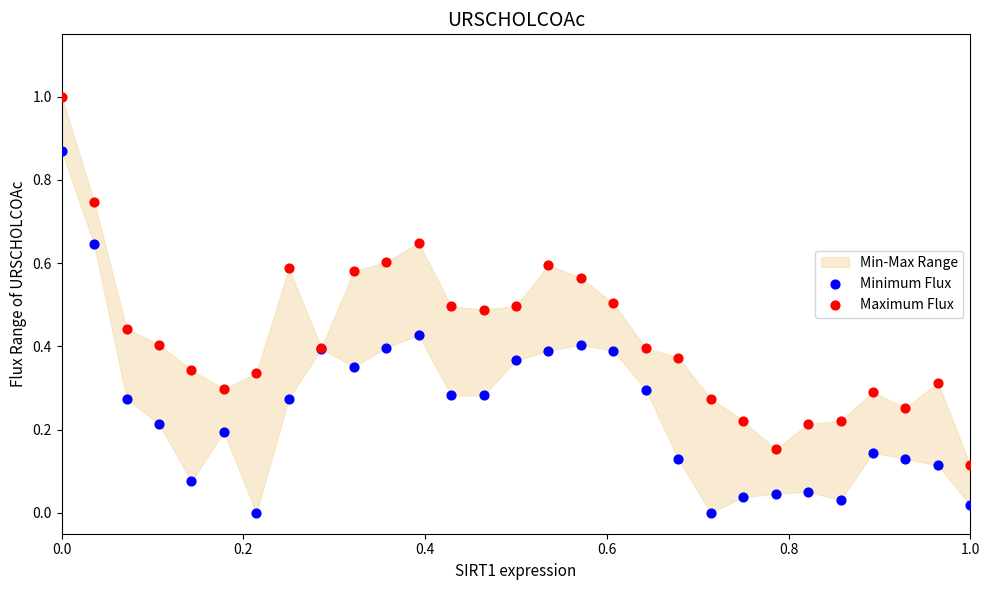

Which series reaches the minimum Y coordinate?

Minimum Flux